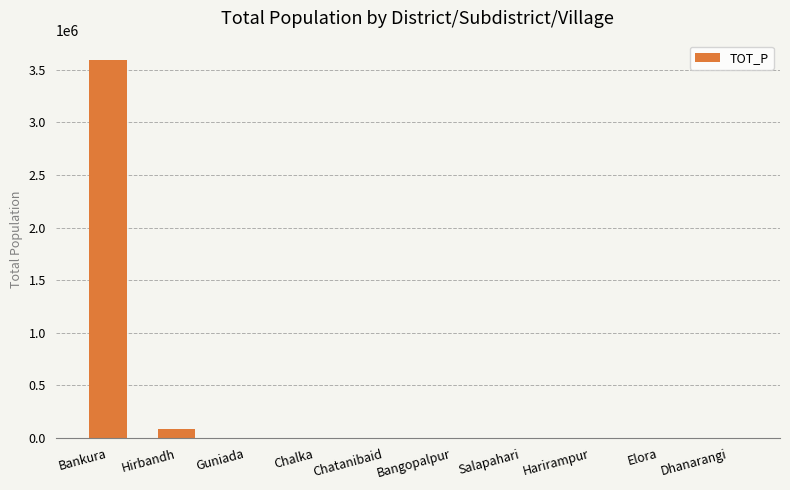

What is the maximum value shown in the chart?

3596674